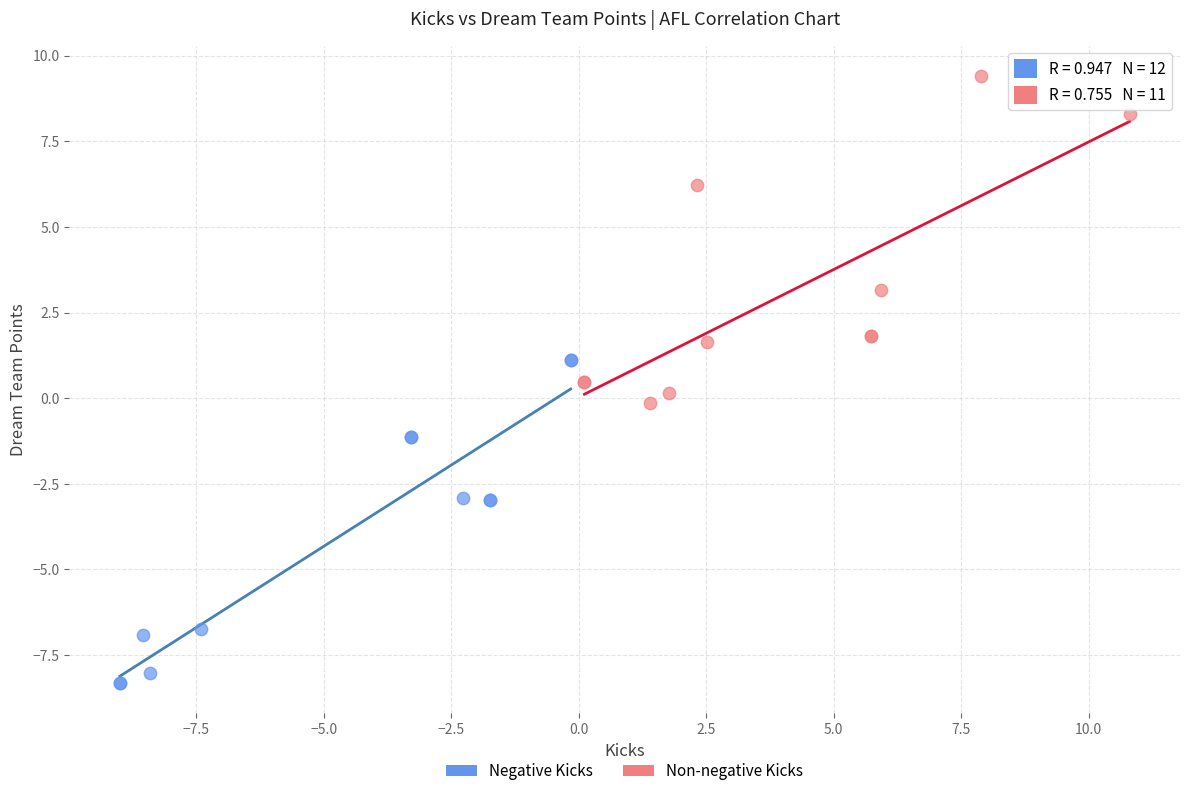

Which series contains the lowest Y value?

Negative Kicks